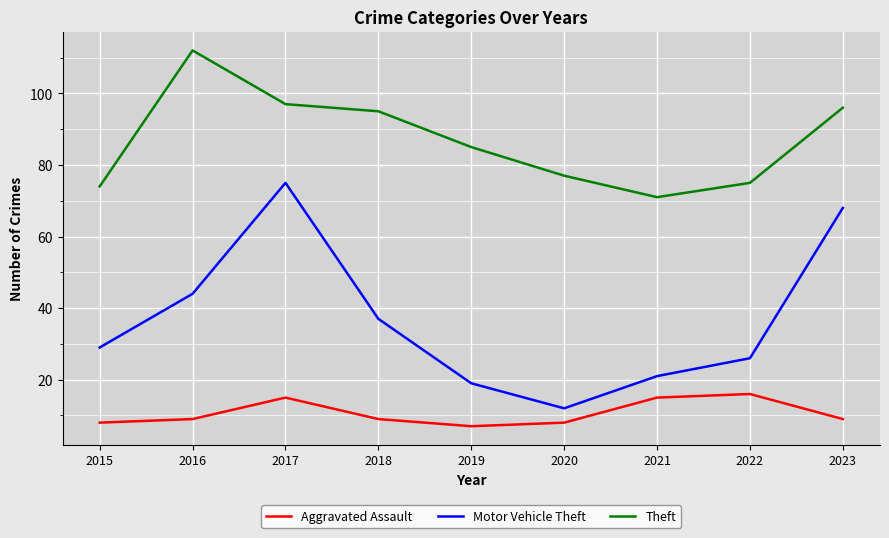

True or false: Theft has more than 2 interior local peaks.

False